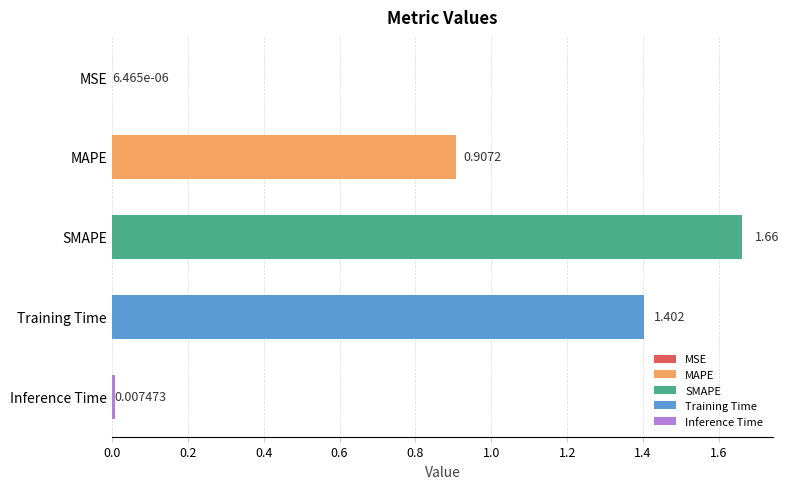

At which label is the value closest to 0?

MSE